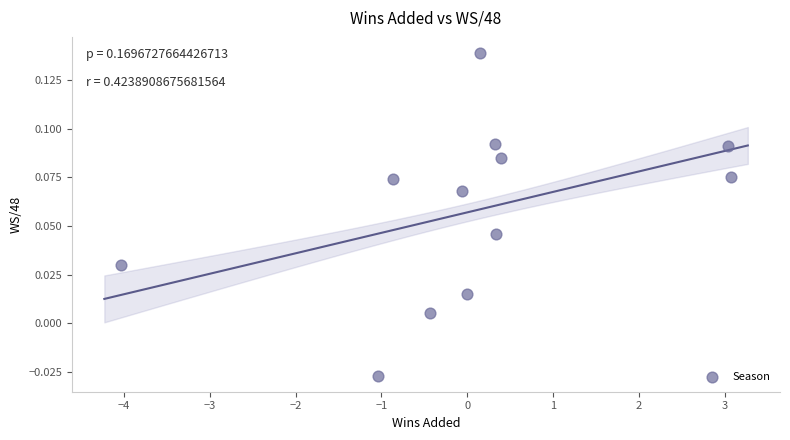

What is the range of X values (max minus min)?

7.1